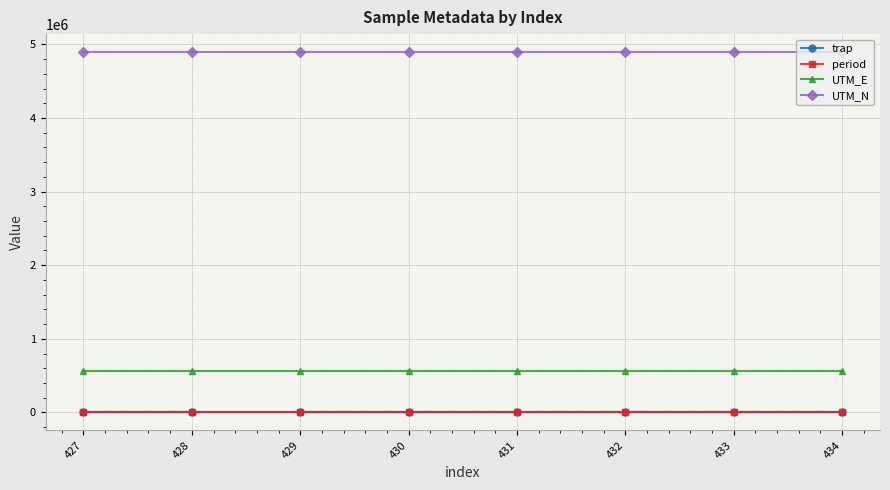

The value of UTM_E at 429 is 562701. True or false?

True